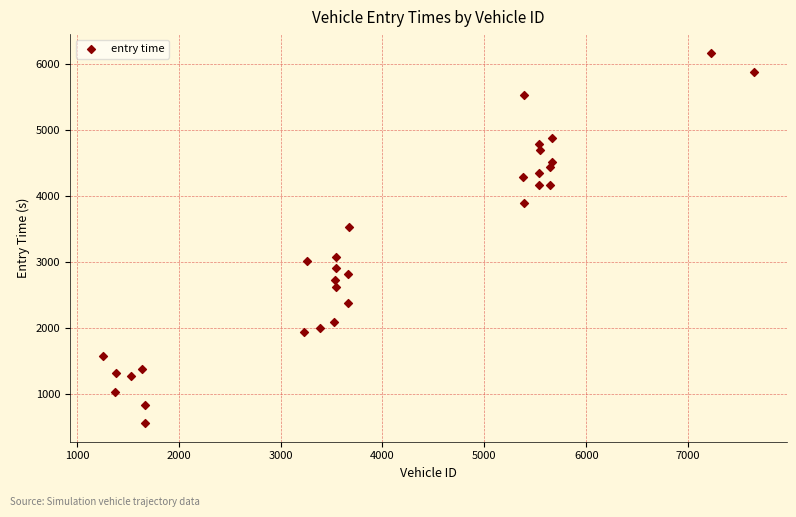

What Y value in the scatter plot is closest to 3361?

3530.3